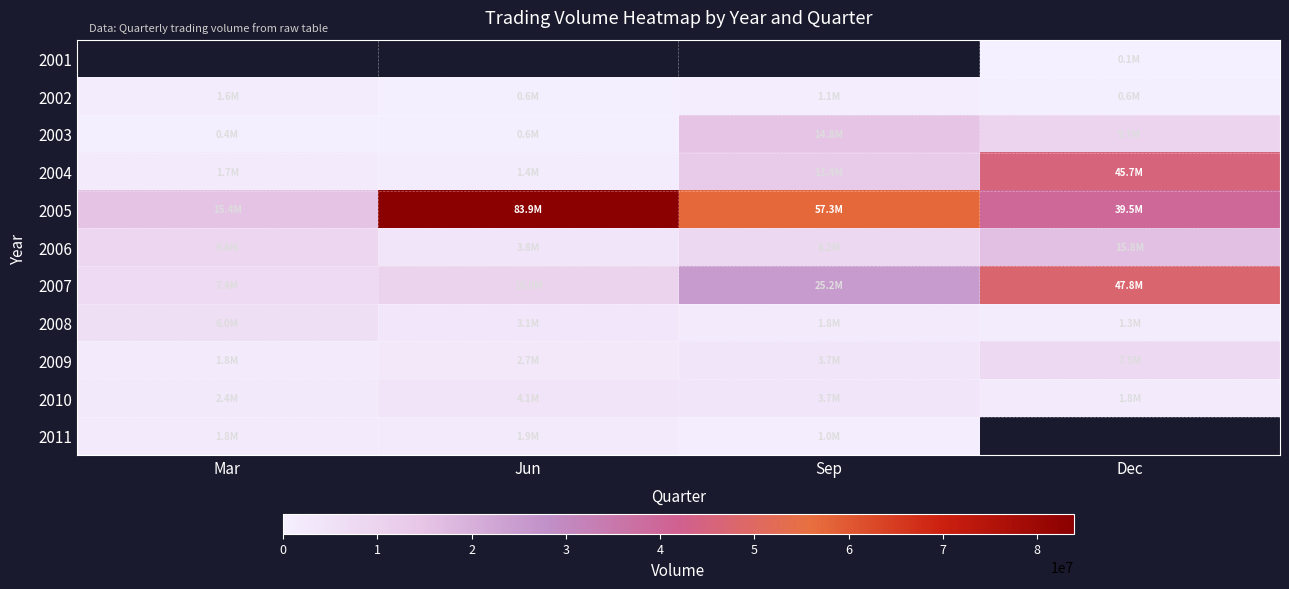

What is the sum of all 2009 values?

15715515.0